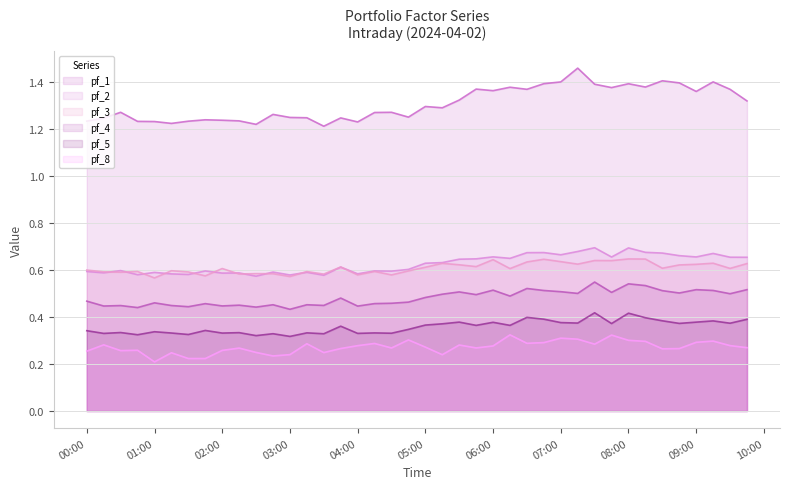

Count the pf_2 values in the range 0 to 1.

40